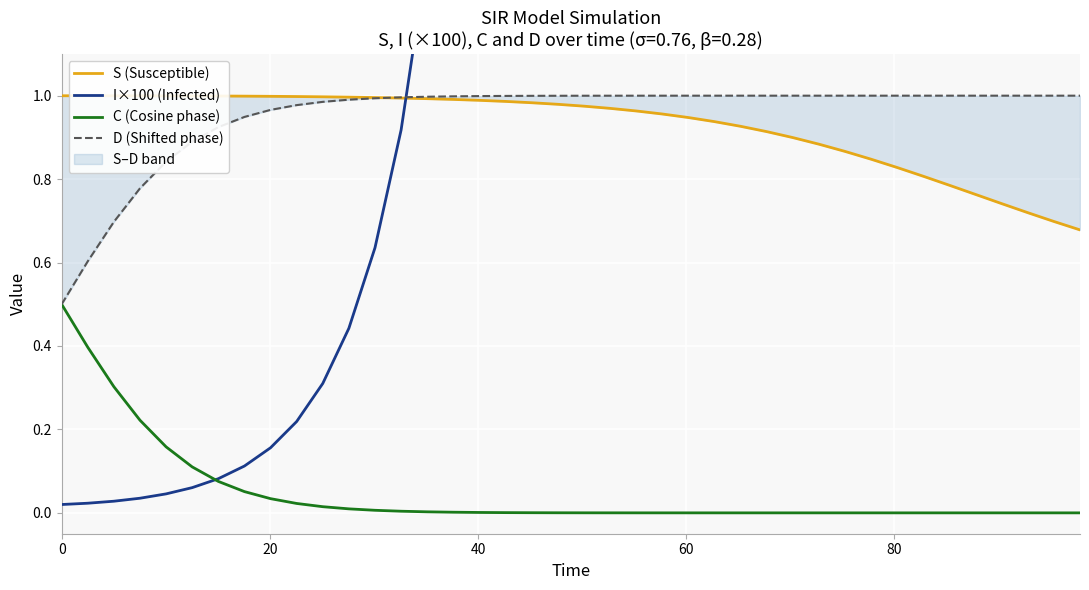

The S (Susceptible) series shows 0.3 at 32. True or false?

False